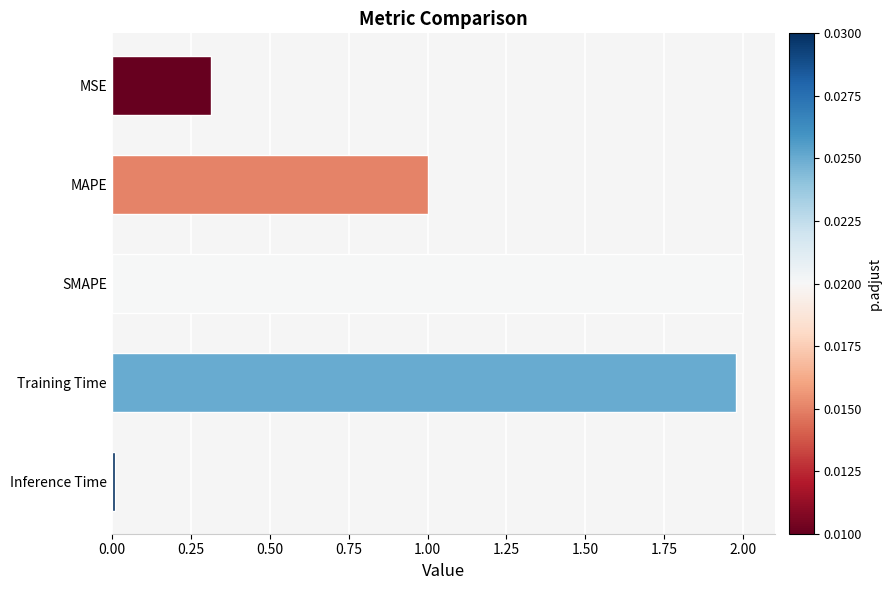

The chart shows a value of 0.4 at MAPE. True or false?

False